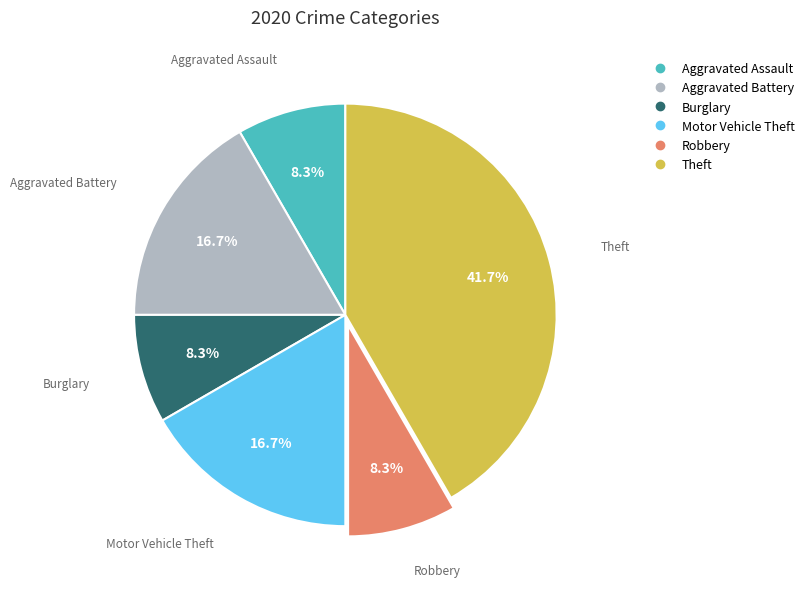

Which category has the biggest portion of the pie?

Theft